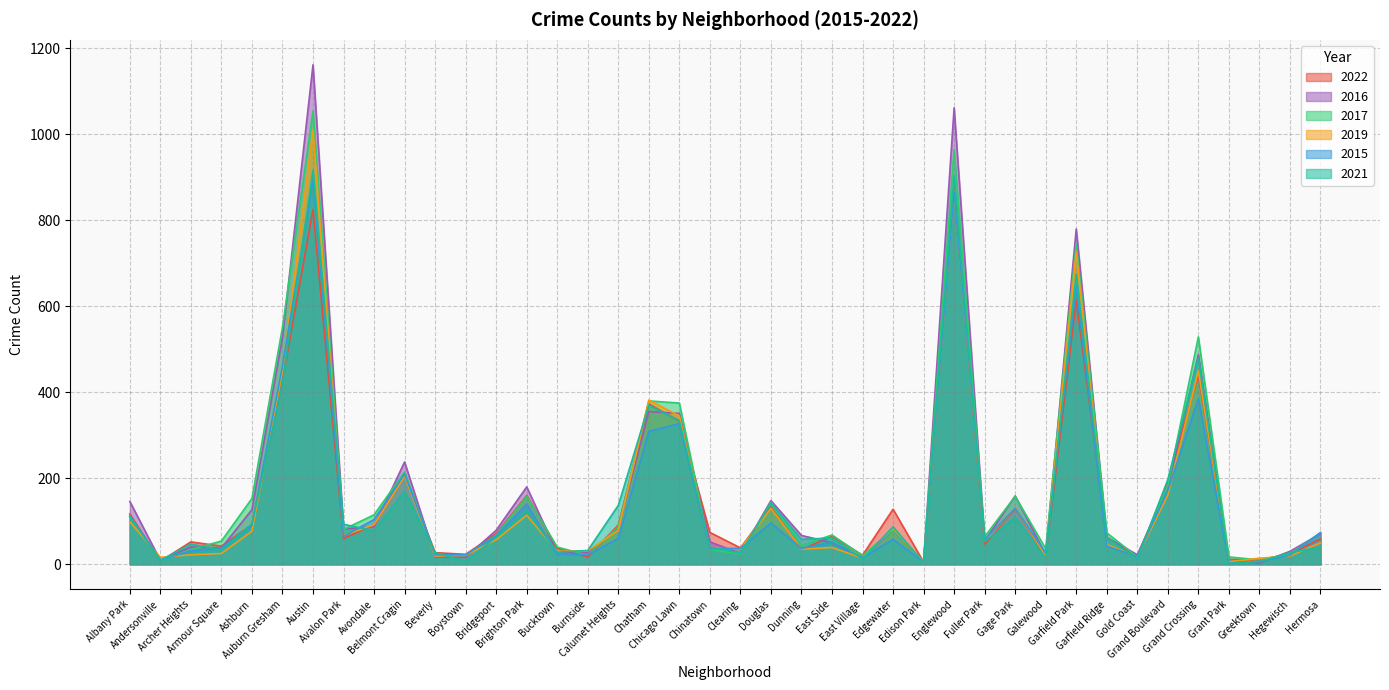

Does the chart display data point markers on the line(s)?

No